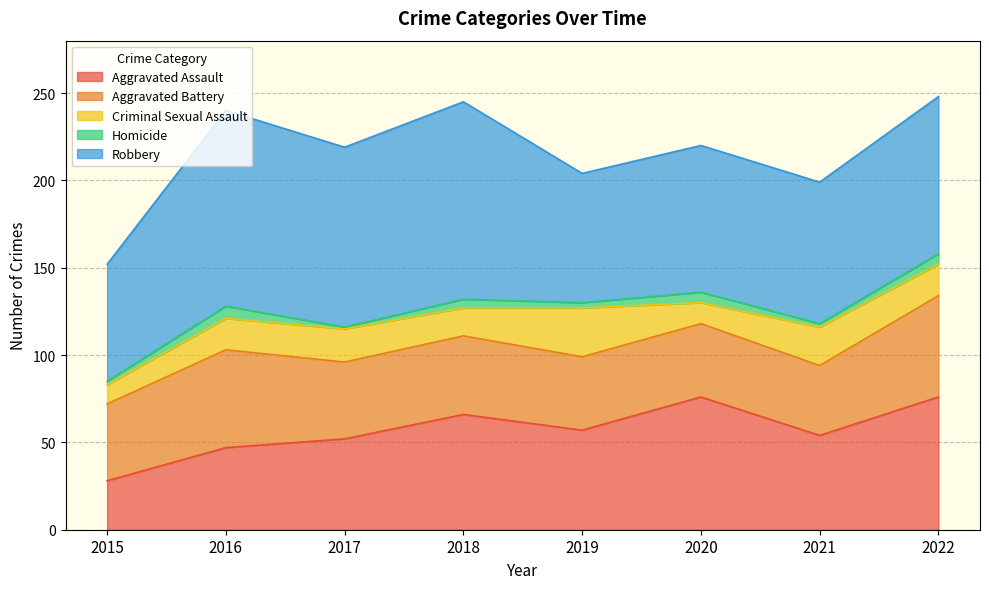

Rank the categories by Robbery value from highest to lowest.

2018, 2016, 2017, 2022, 2020, 2021, 2019, 2015